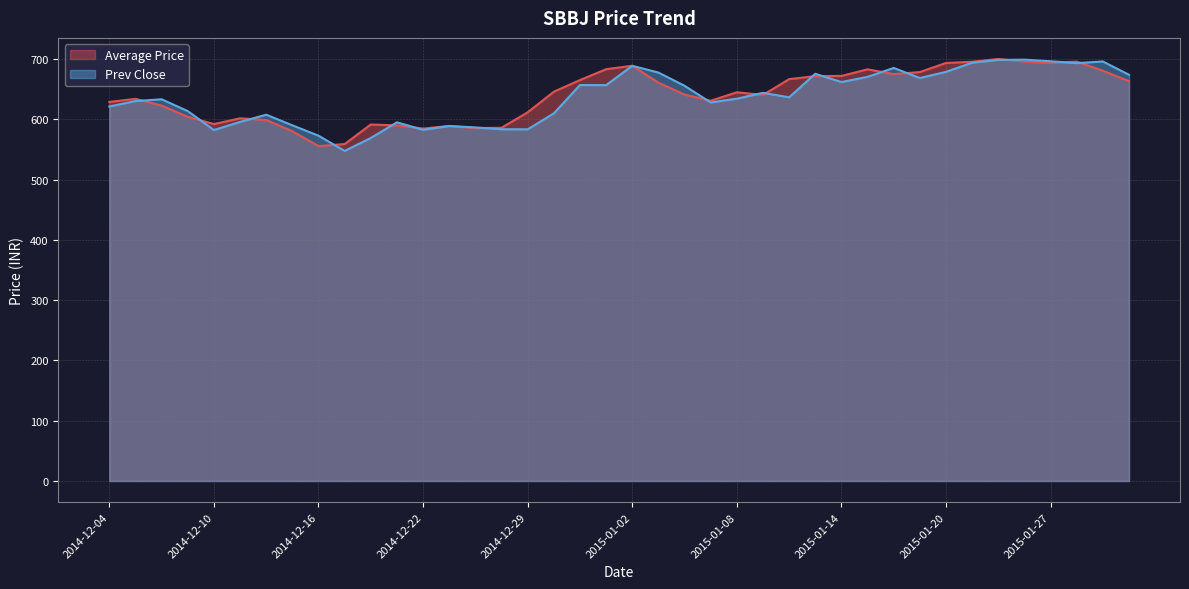

What is the sum of all Prev Close values?

25470.8